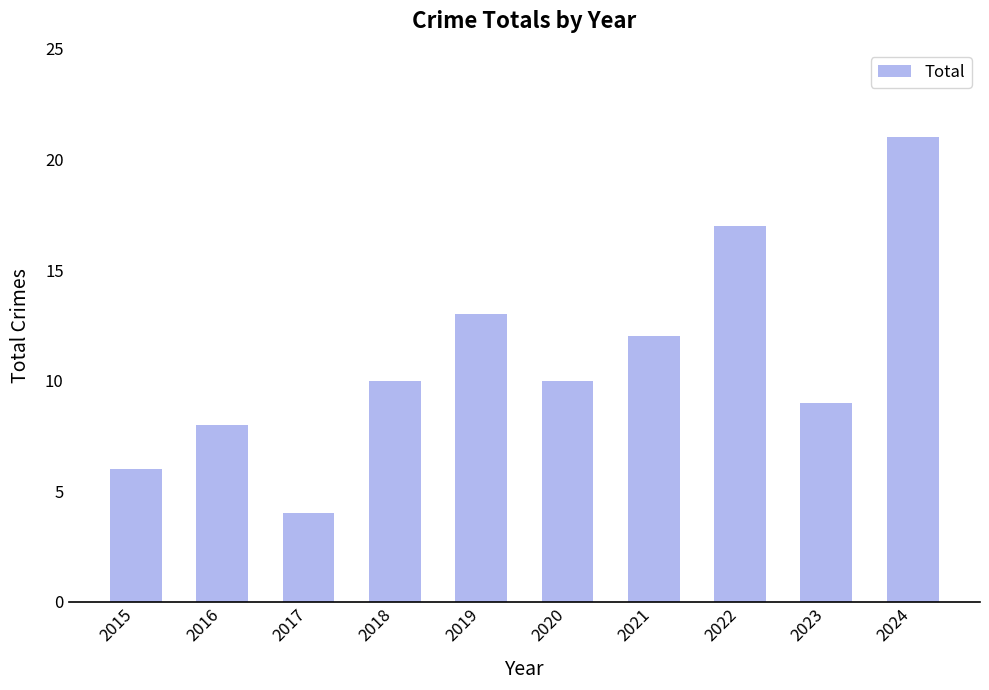

True or false: the data shows 7 at 2019.

False